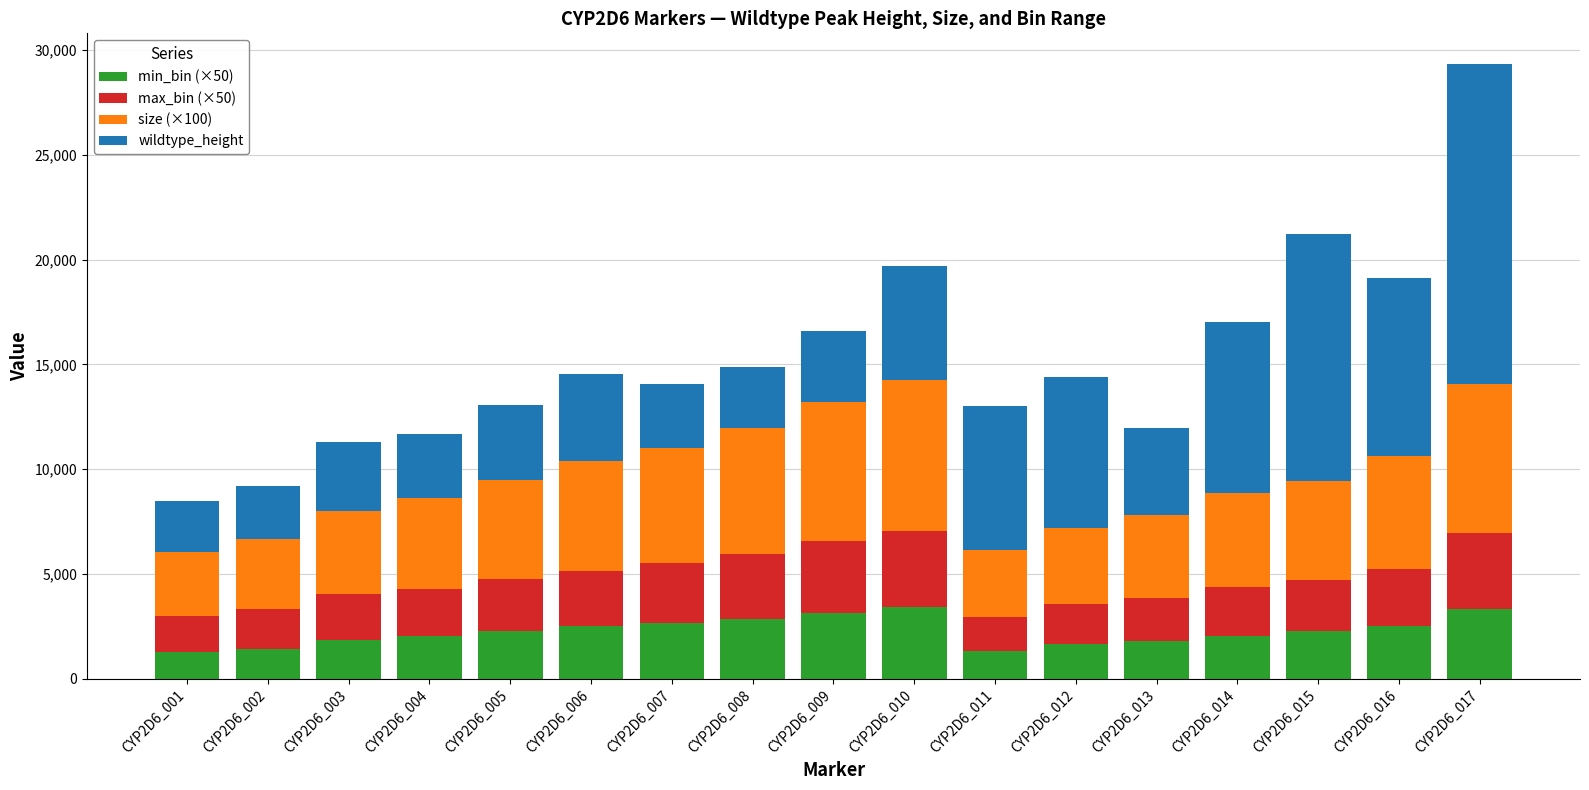

What is the total value across all series at CYP2D6_003?

11297